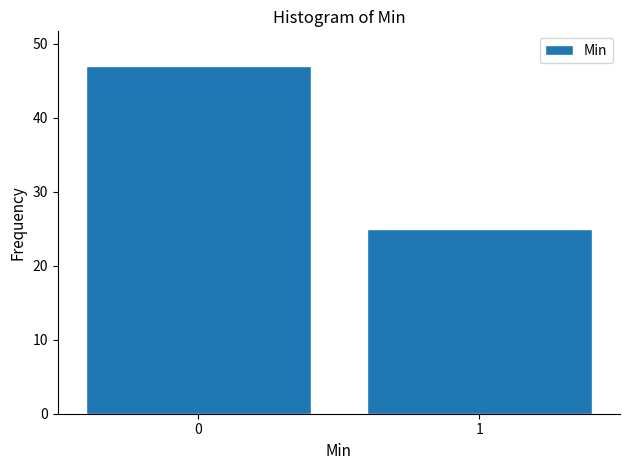

Reading right to left, list all the values displayed in this chart.

1=25	0=47